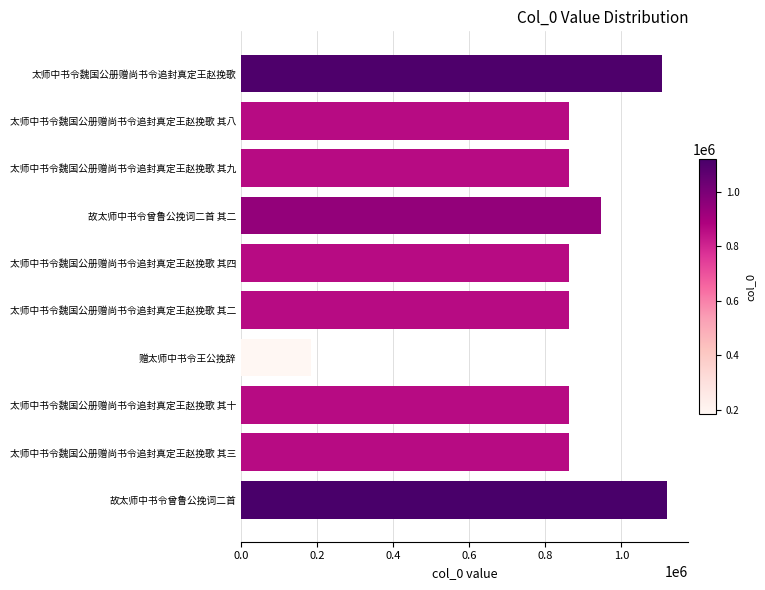

What is the value of the 4th bar from the top?

947194